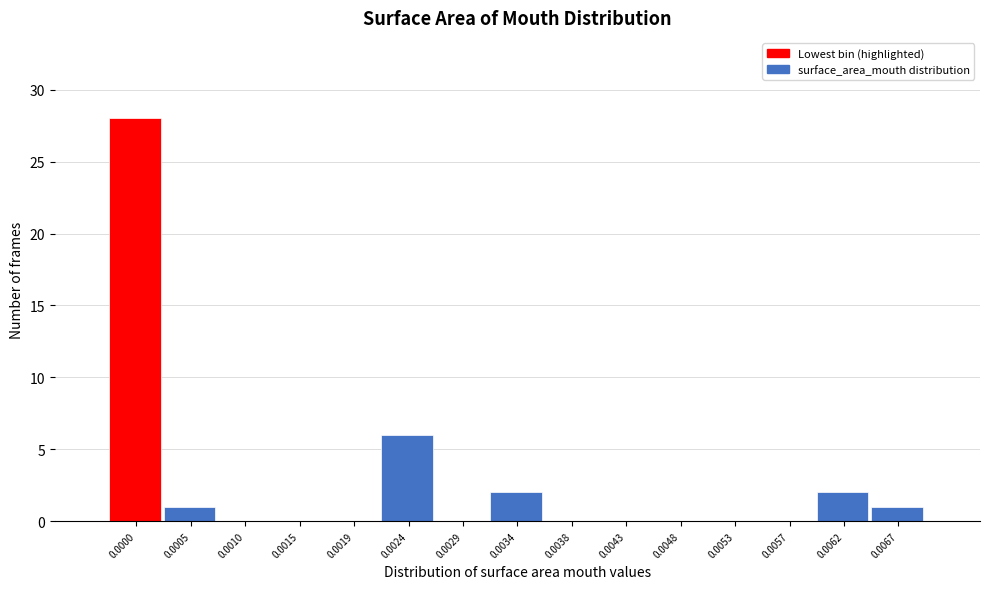

Reading left to right, extract all data points from this chart.

0.0000=28	0.0005=1	0.0010=0	0.0015=0	0.0019=0	0.0024=6	0.0029=0	0.0034=2	0.0038=0	0.0043=0	0.0048=0	0.0053=0	0.0057=0	0.0062=2	0.0067=1